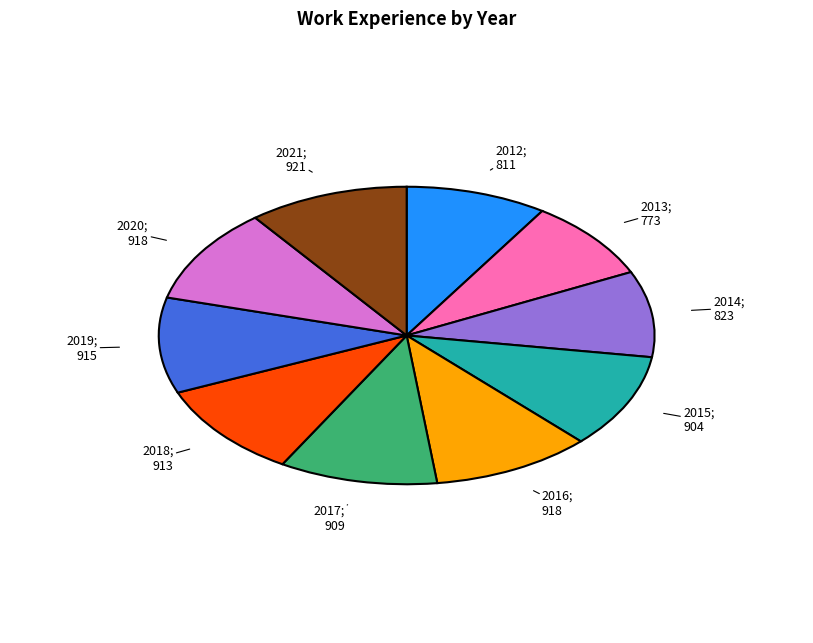

Does any single category account for the majority?

No